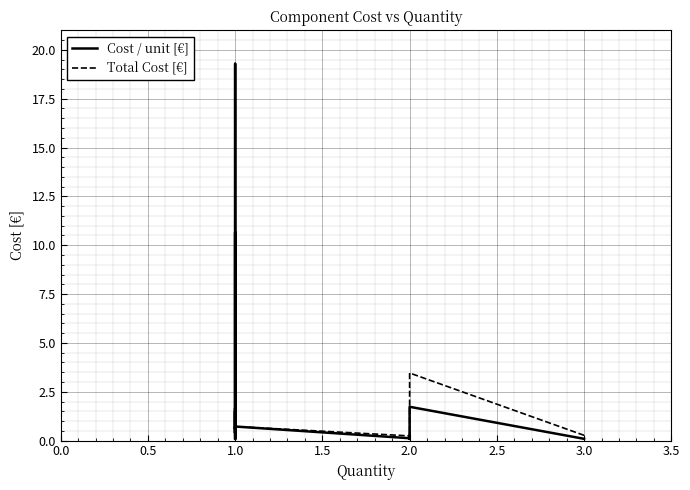

What are all the series names shown in the legend?

Cost / unit [€], Total Cost [€]